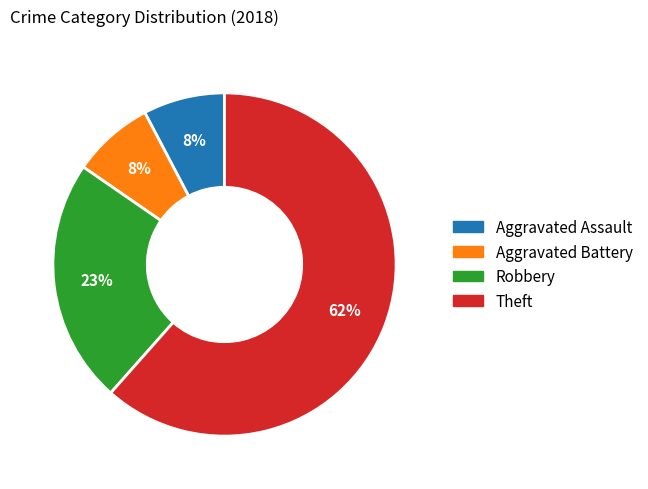

Is it true that Aggravated Battery is 8% of the pie?

True